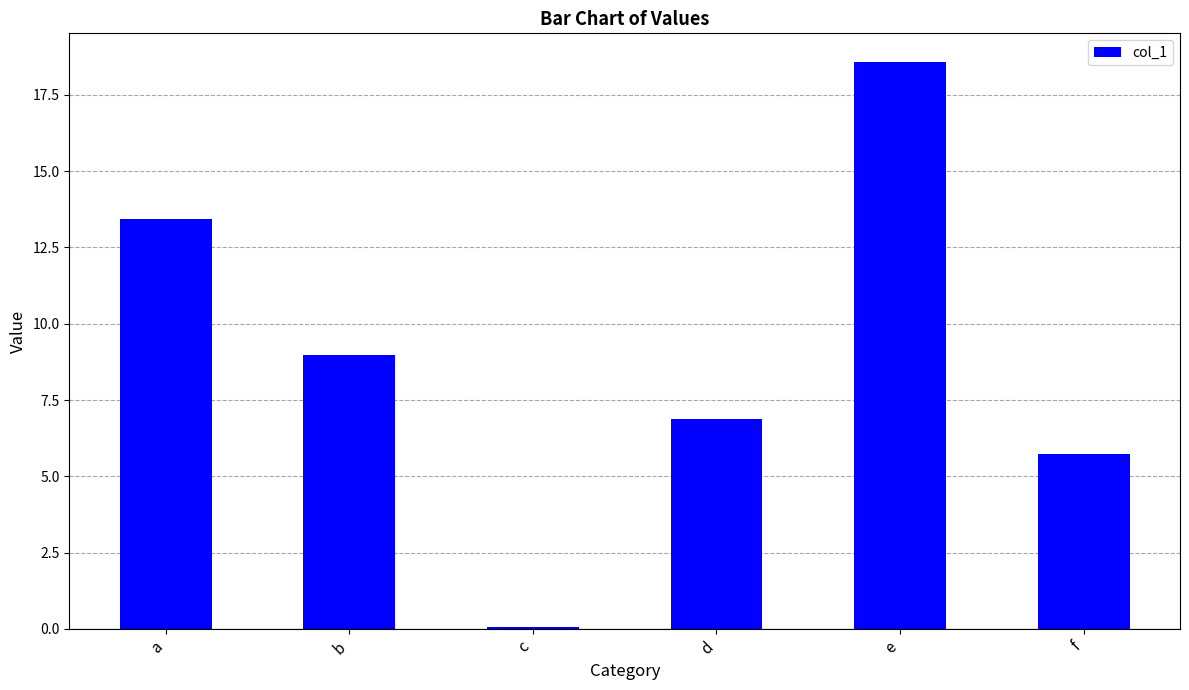

The chart shows a value of 6.9 at d. True or false?

True